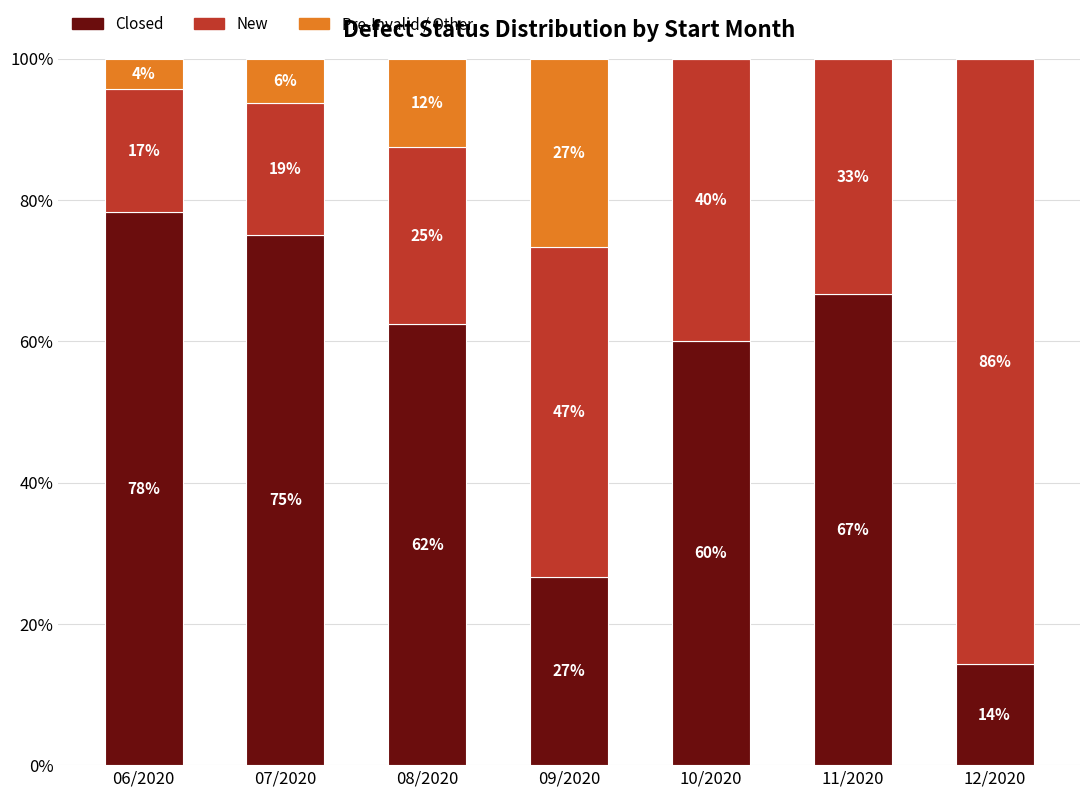

What are all the series names shown in the legend?

Closed, New, Pre-Invalid / Other